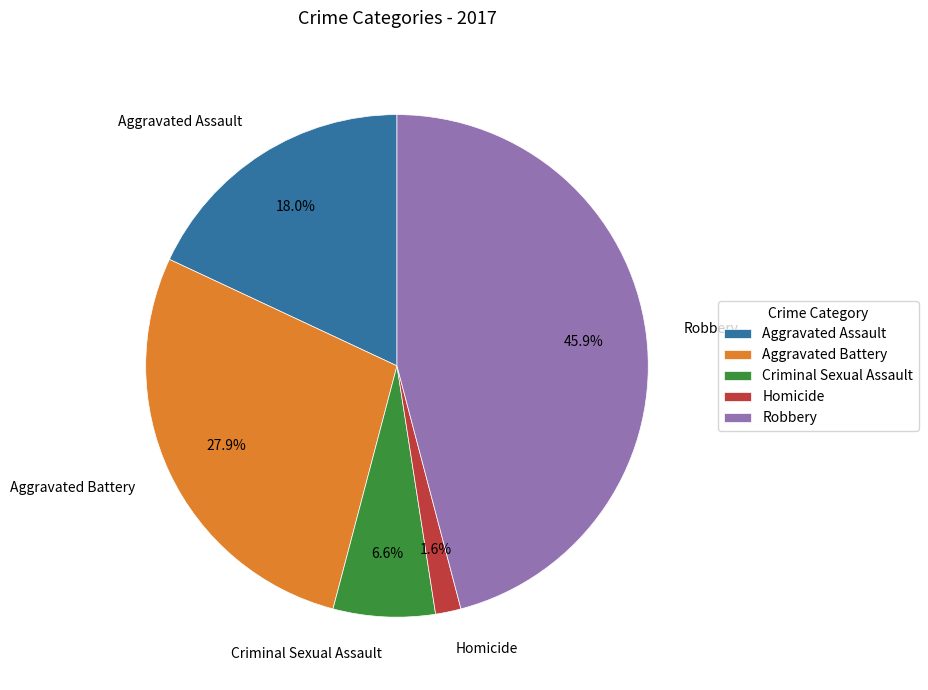

What is the smallest slice in the pie chart?

Homicide